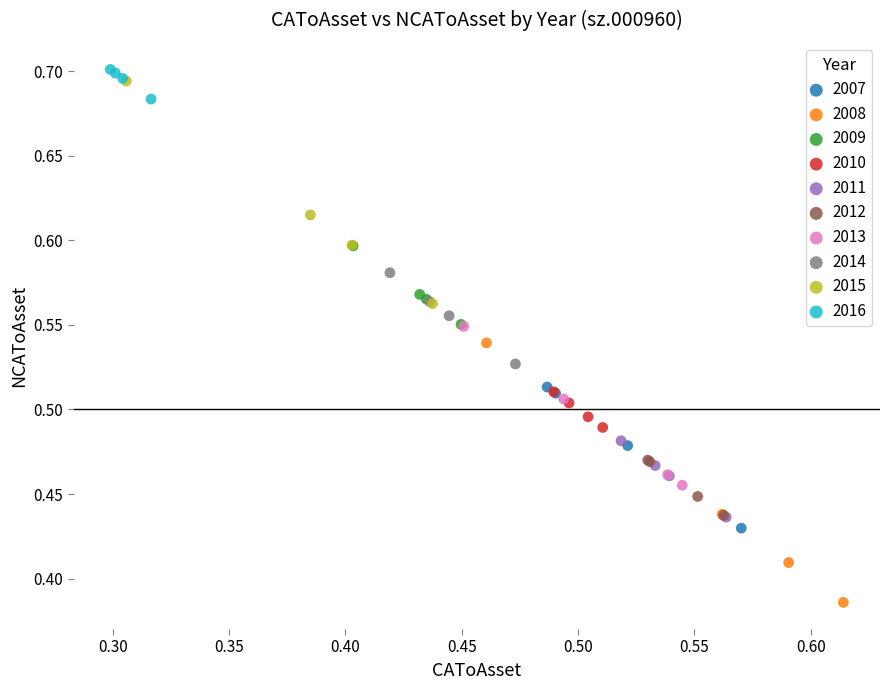

Which series reaches the maximum Y coordinate?

2016